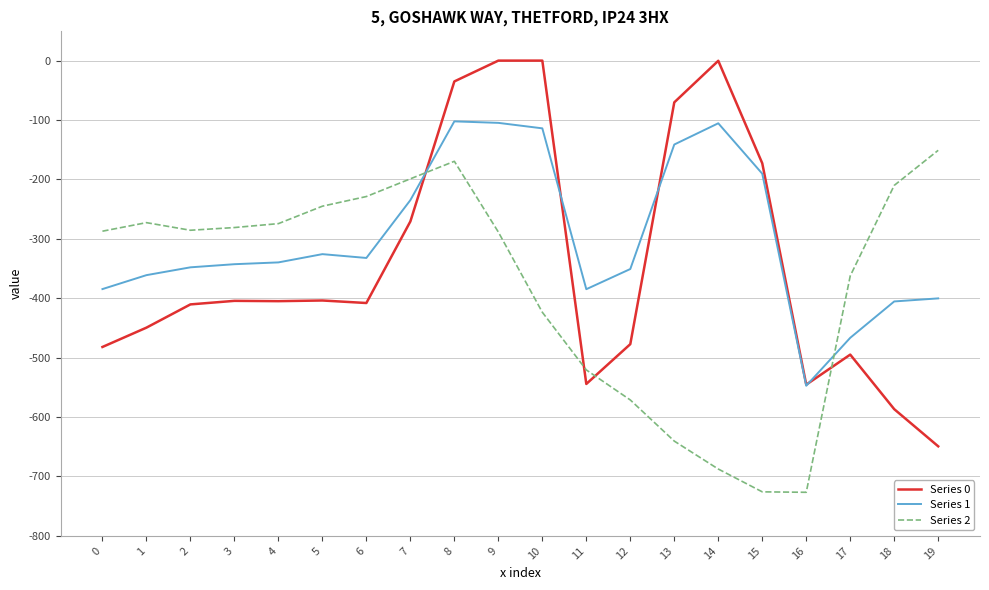

Rank the series by their maximum value, from lowest to highest.

Series 2, Series 1, Series 0